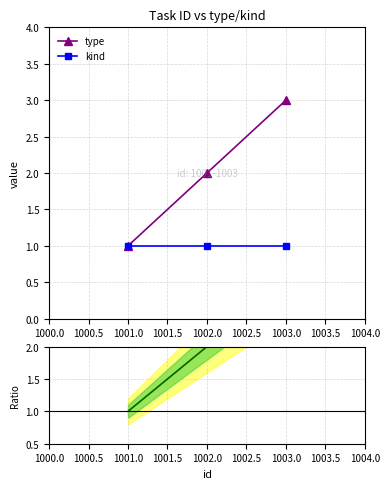

How many data points does each series have?

3